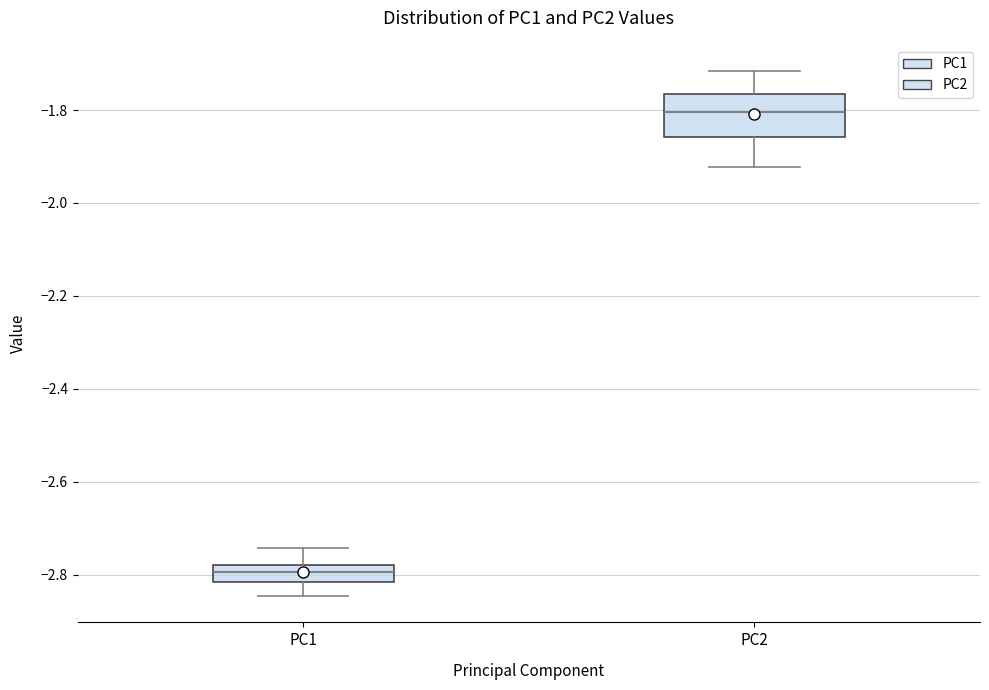

Which box is the tallest, from its lower edge to its upper edge?

PC2